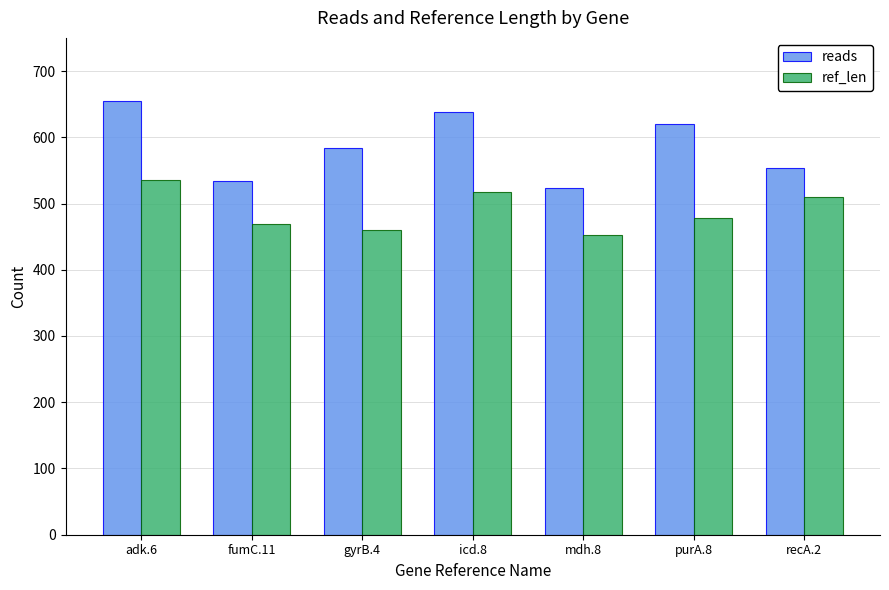

What is the difference between the second highest and second lowest values in the ref_len series?

58